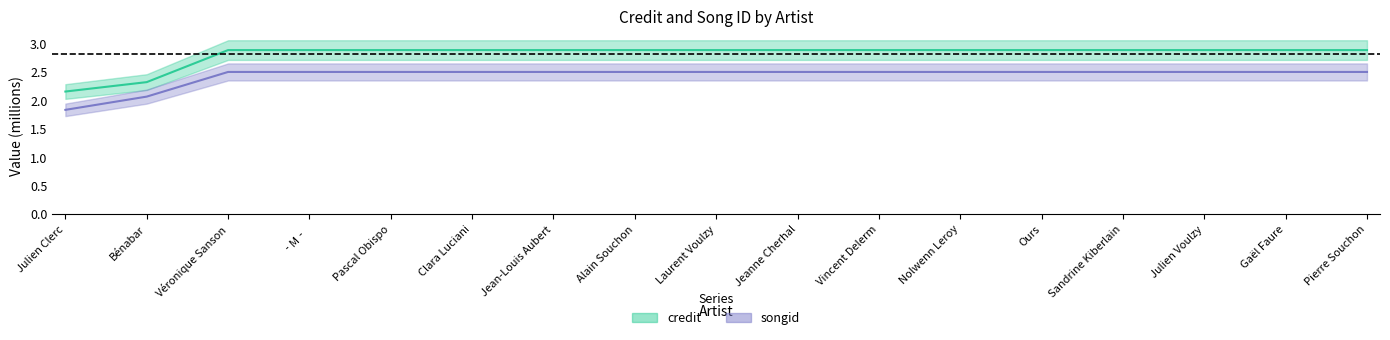

True or false: songid has a value of 3.3 at Pierre Souchon.

False